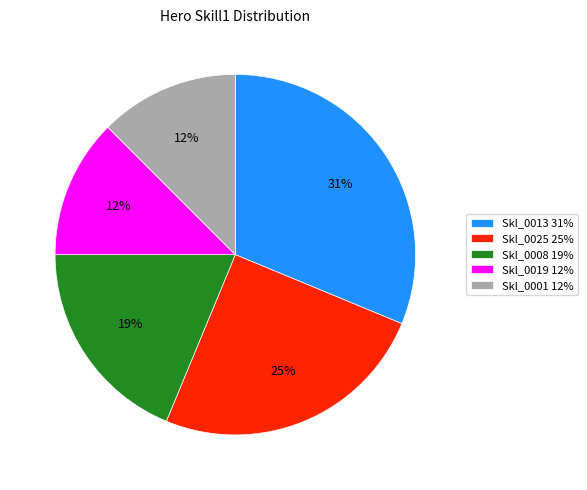

Count the number of slices in the pie.

5